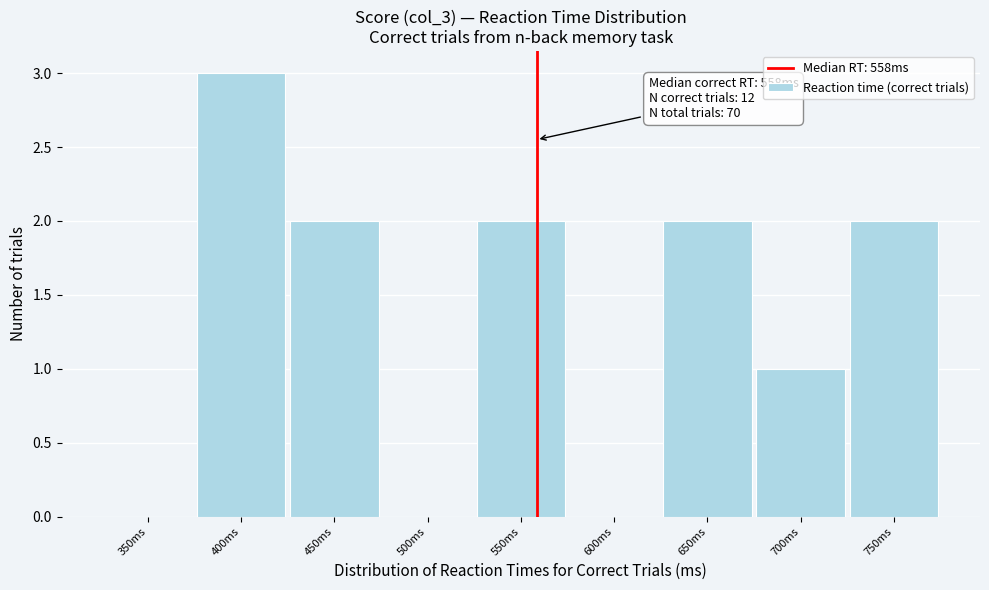

Reading left to right, extract all data points from this chart.

350ms=0	400ms=3	450ms=2	500ms=0	550ms=2	600ms=0	650ms=2	700ms=1	750ms=2